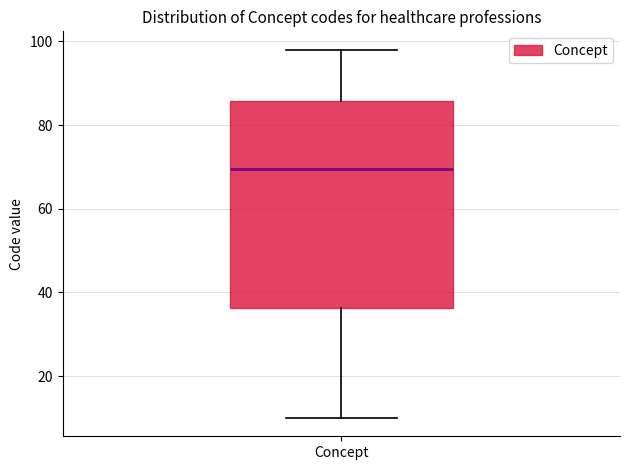

Read this box plot against the y-axis: the position of the median line, the range covered by the box, and the ends of both whiskers. The values are not printed on the chart, so give them approximately, as read against the axis.

median 70, box 36 to 86, whiskers 10 to 98